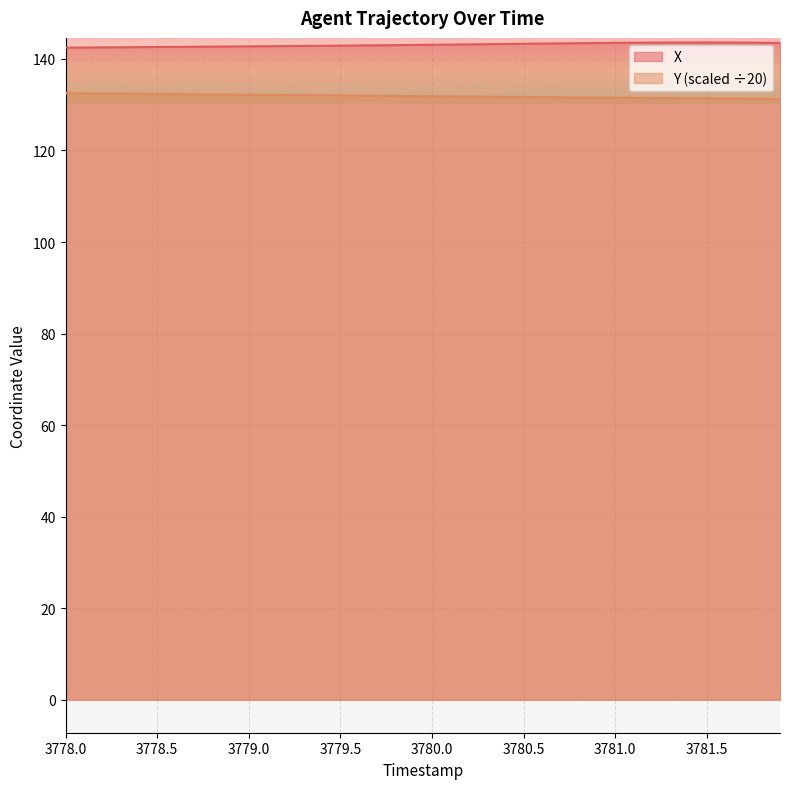

What is the minimum value shown in the chart?

131.3